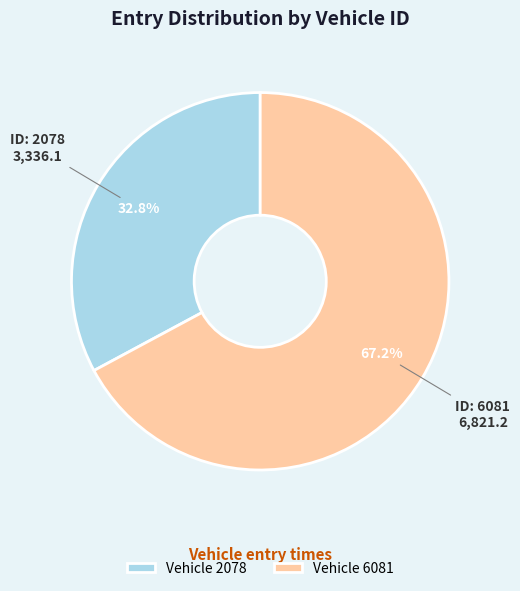

Combined, what portion of the pie is Vehicle 6081 and Vehicle 2078?

100.0%